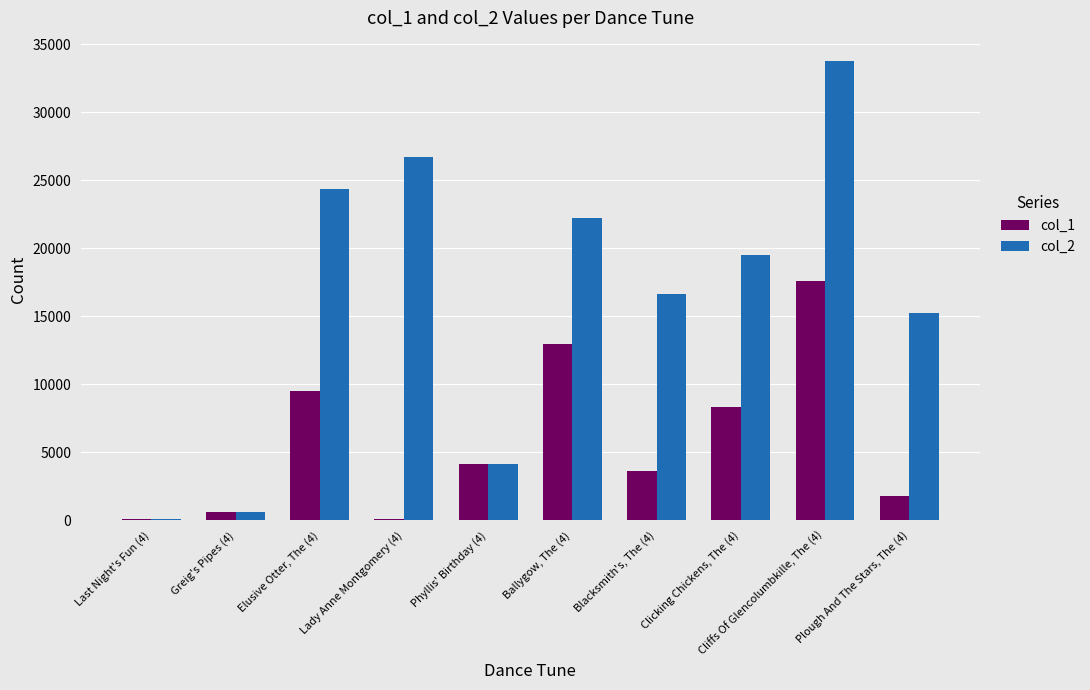

Which category has the highest value across all series?

Cliffs Of Glencolumbkille, The (4)